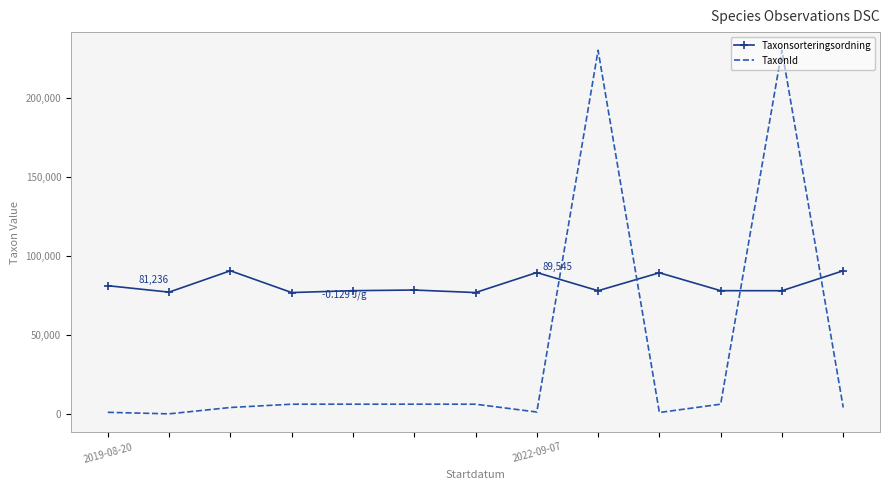

What is the difference between the maximum and minimum values in the TaxonId series?

229468